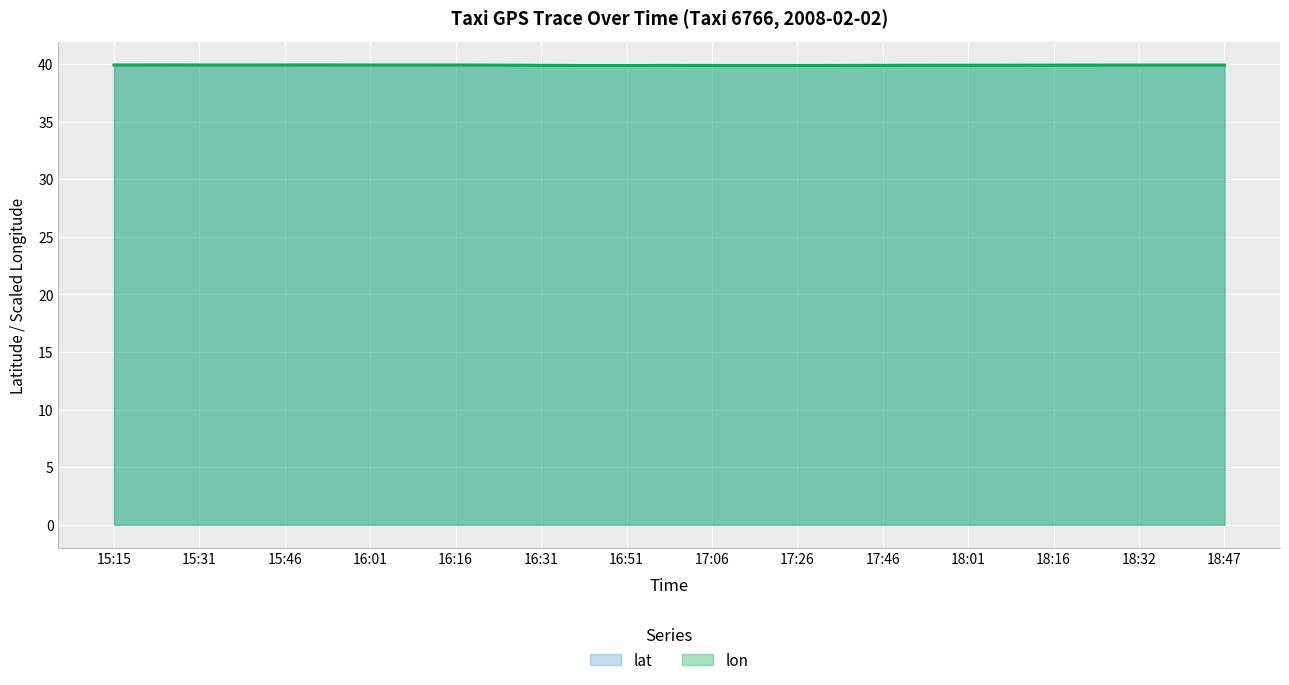

How many interior local peaks does the lat series have?

6